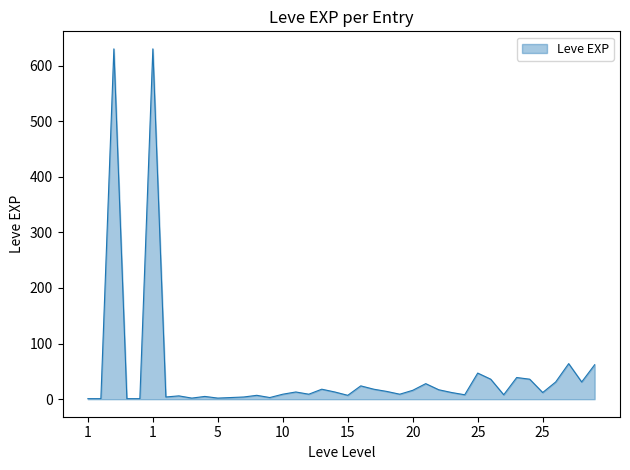

What is the difference between the maximum and minimum values?

629